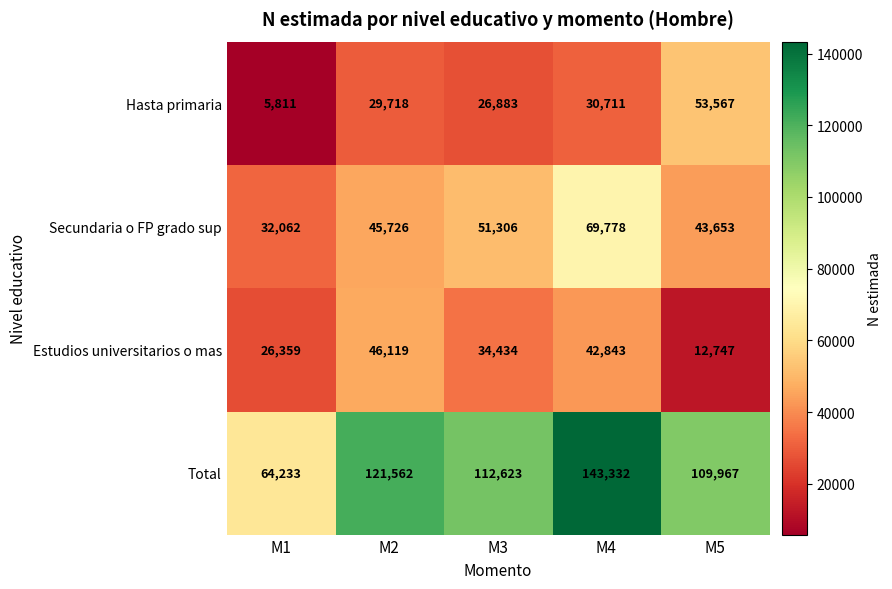

At which label is Secundaria o FP grado sup closest to 50920?

M3